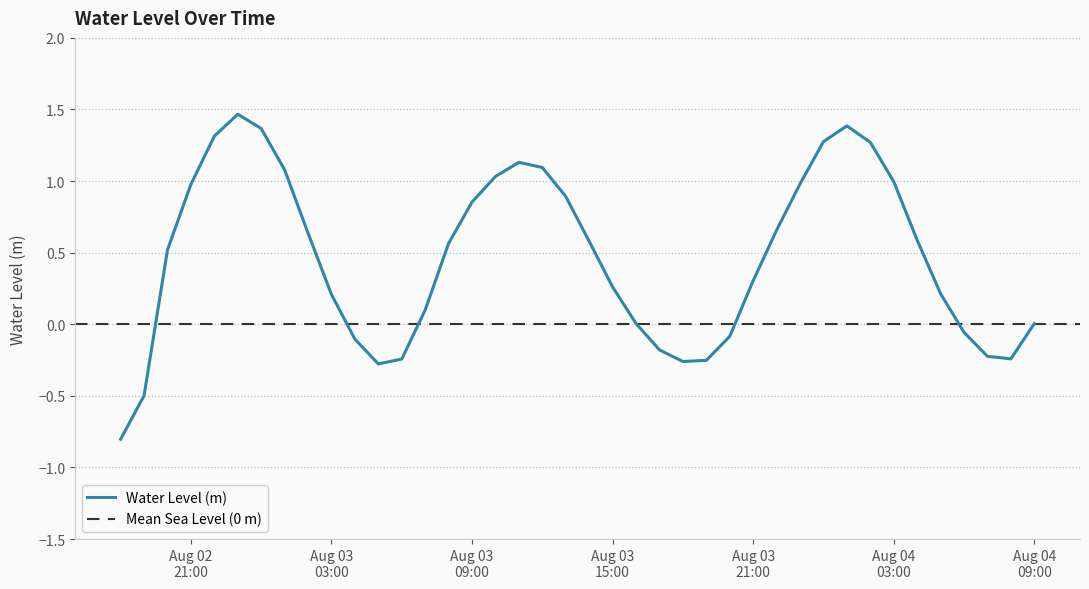

What is the minimum value for Water Level (m)?

-0.8